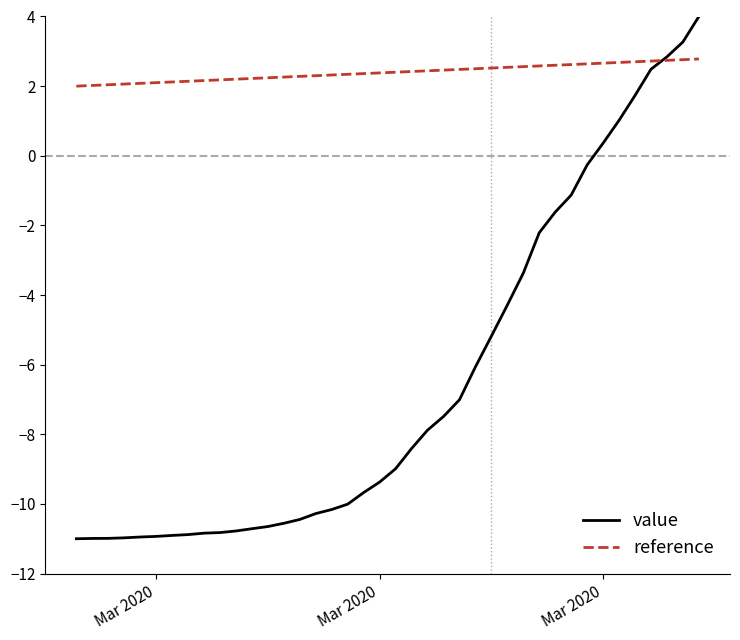

List the series in order of their peak value, highest first.

value, reference